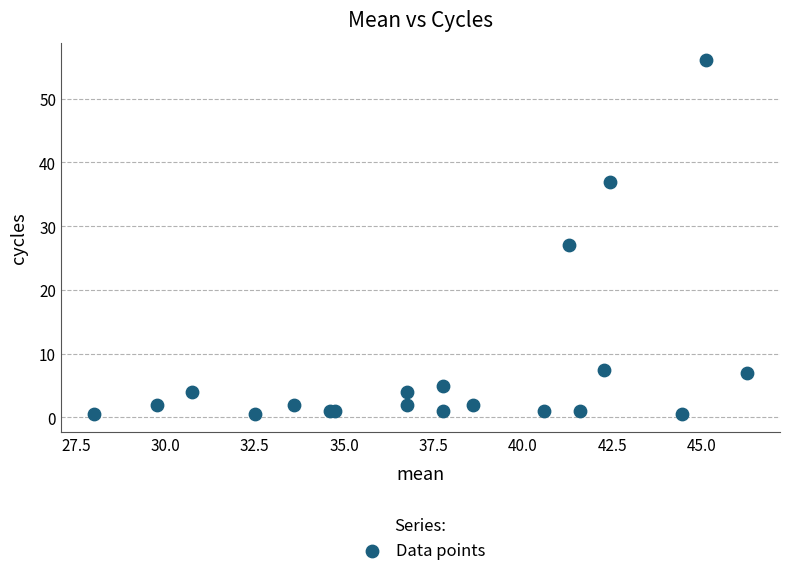

What Y value in the scatter plot is closest to 28?

27.0